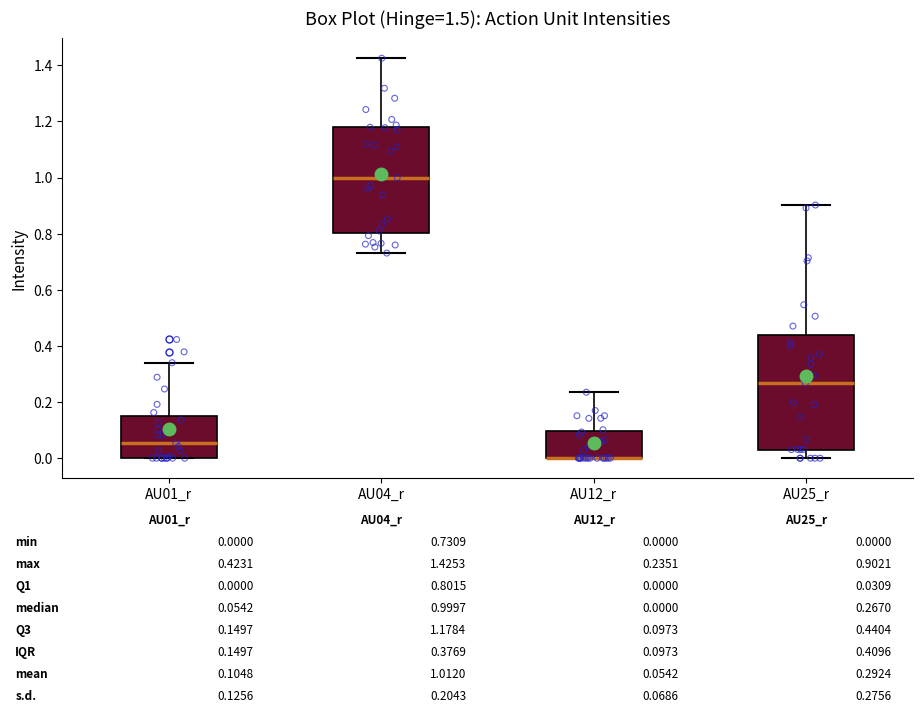

Comparing the boxes themselves (not the whiskers), which one is the tallest?

AU25_r